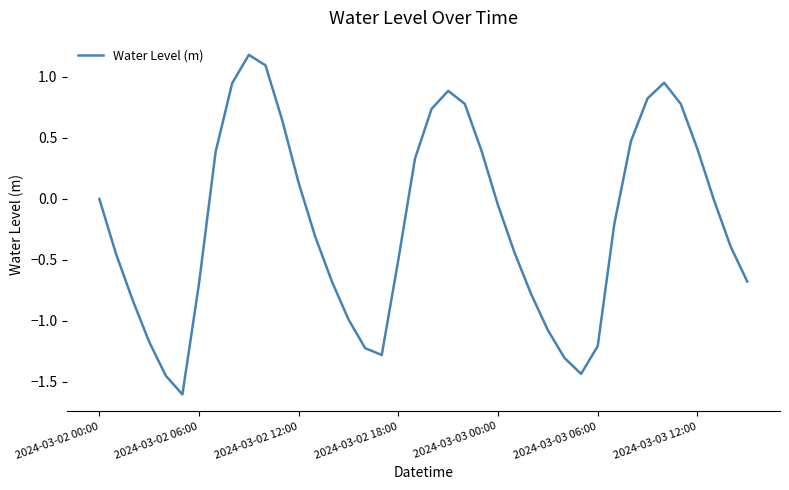

What is the difference between the maximum and minimum values?

2.8